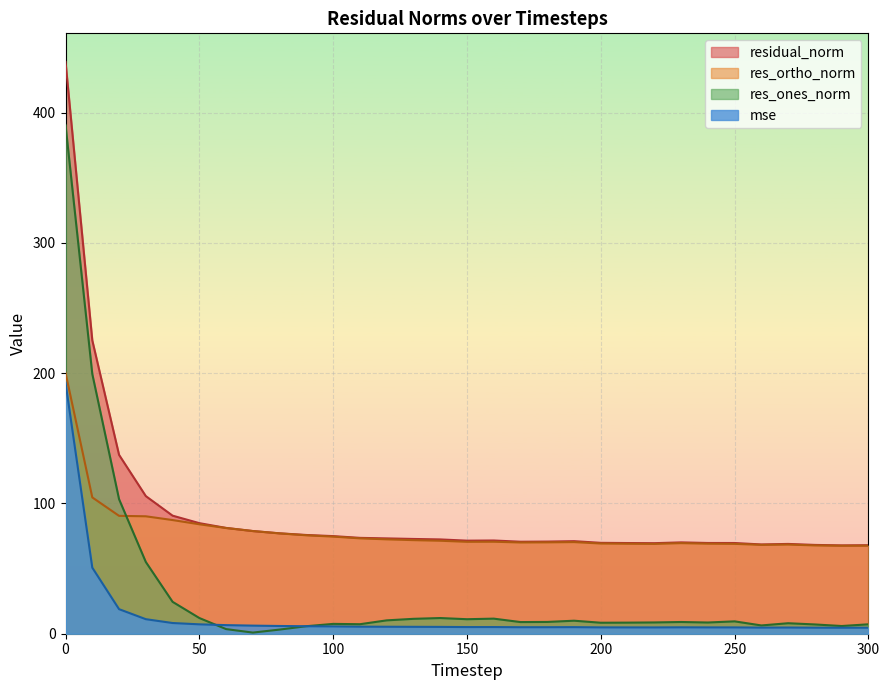

The value of res_ortho_norm at 300 is 41.2. True or false?

False